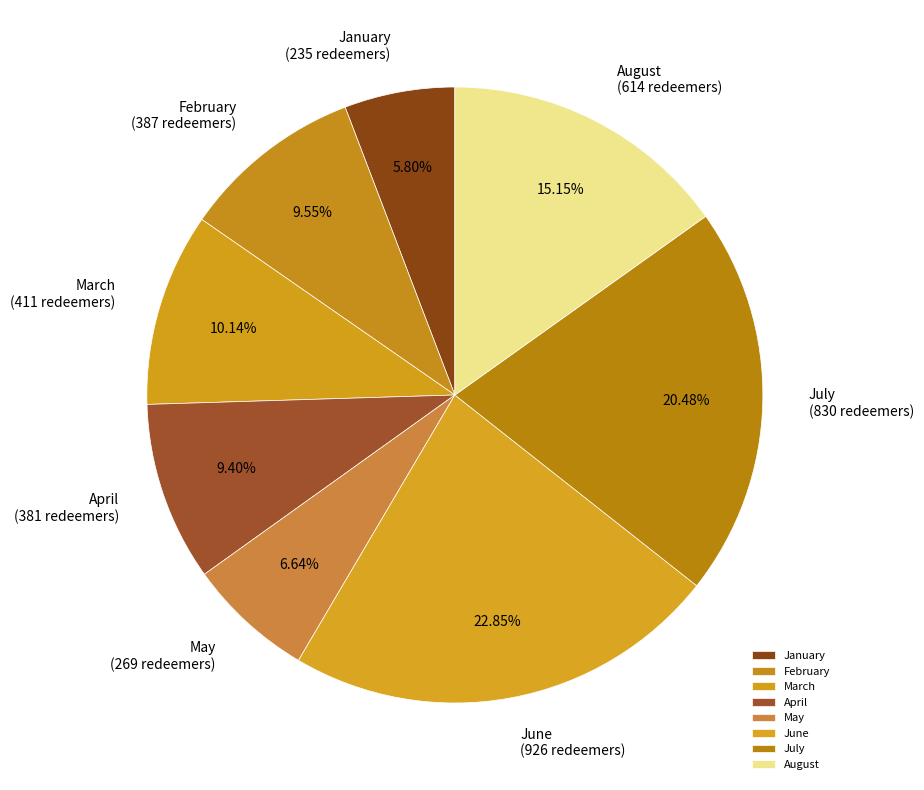

Combined, what portion of the pie is August and May?

21.8%